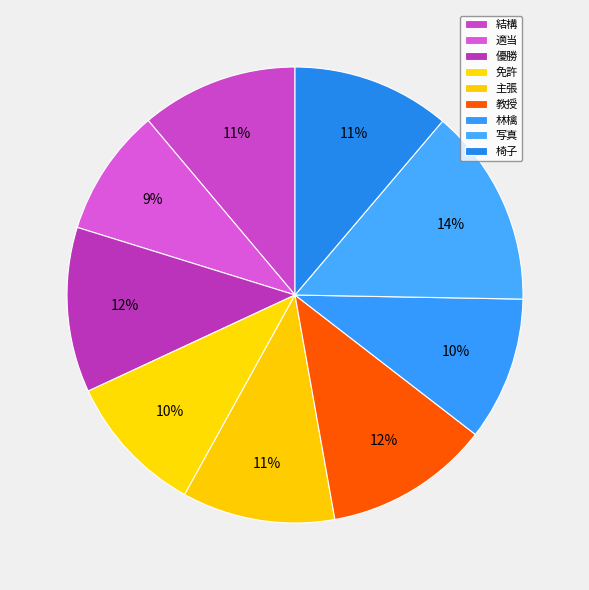

To the nearest percent, what percentage of the pie is 主張?

11%